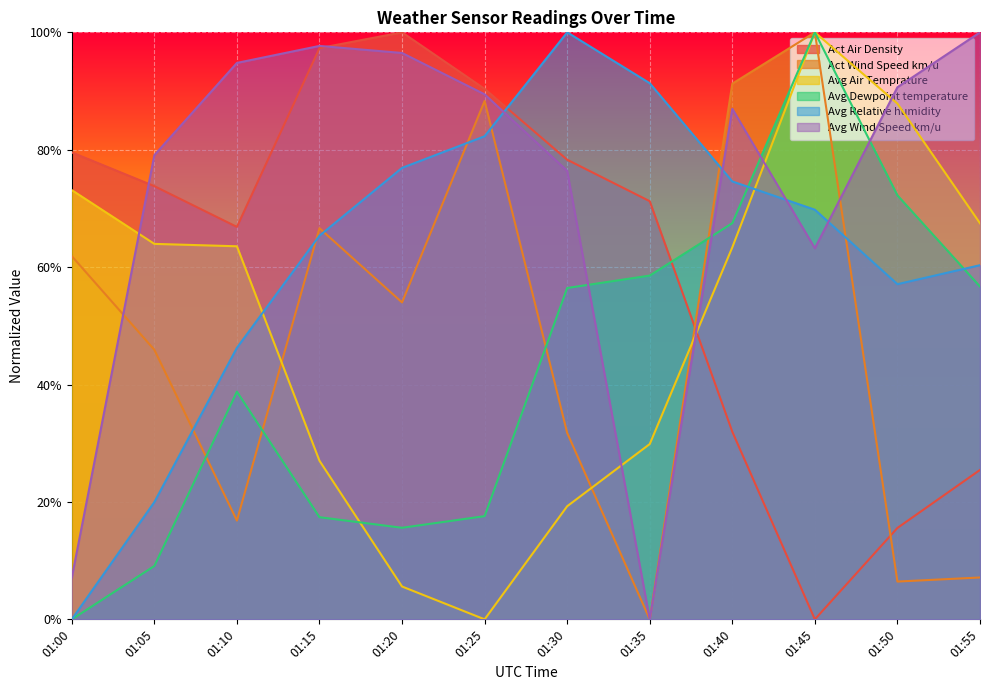

At how many categories does at least one series exceed 0?

12